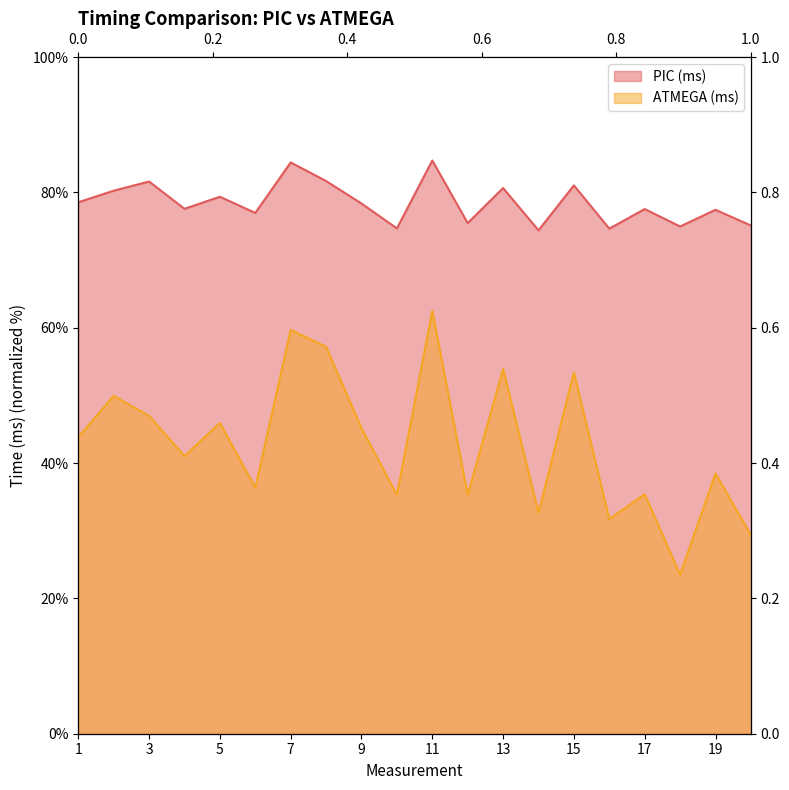

Reading left to right, what are all the values shown in this chart?

PIC (ms): 78.5	80.3	81.6	77.6	79.4	77.0	84.4	81.7	78.4	74.7	84.7	75.5	80.6	74.4	81.0	74.6	77.5	75.0	77.4	75.1
ATMEGA (ms): 43.8	49.9	47.0	41.0	45.9	36.4	59.7	57.2	45.1	35.3	62.5	35.3	53.9	32.6	53.4	31.7	35.4	23.5	38.5	29.4